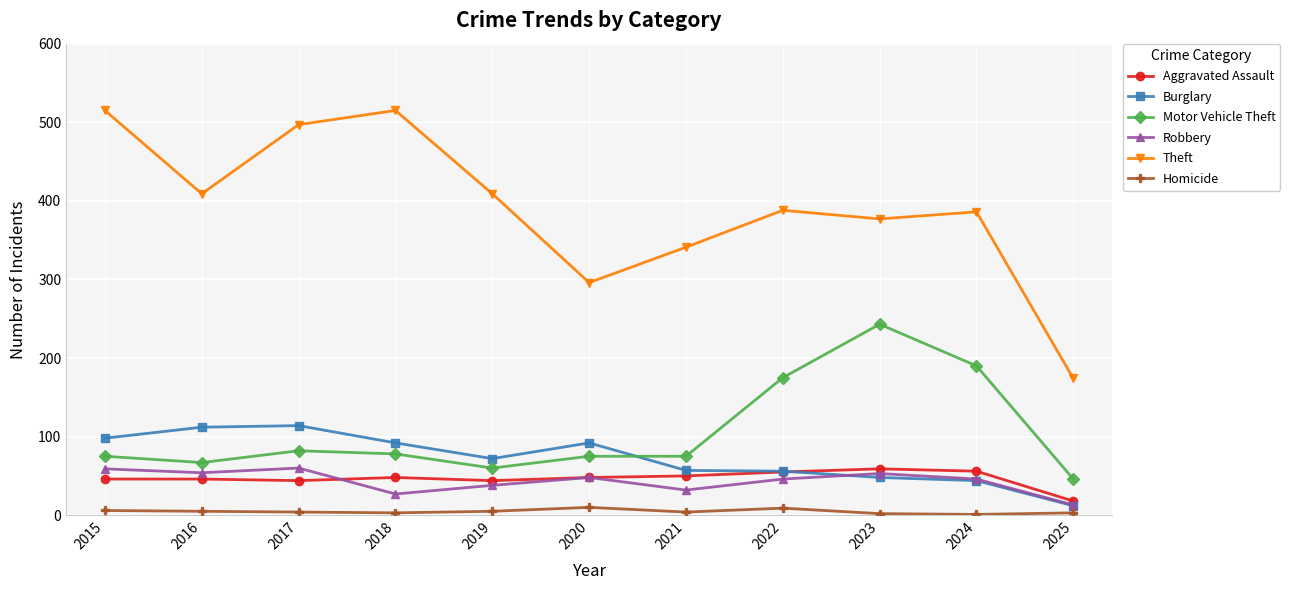

What is the maximum value shown in the chart?

515